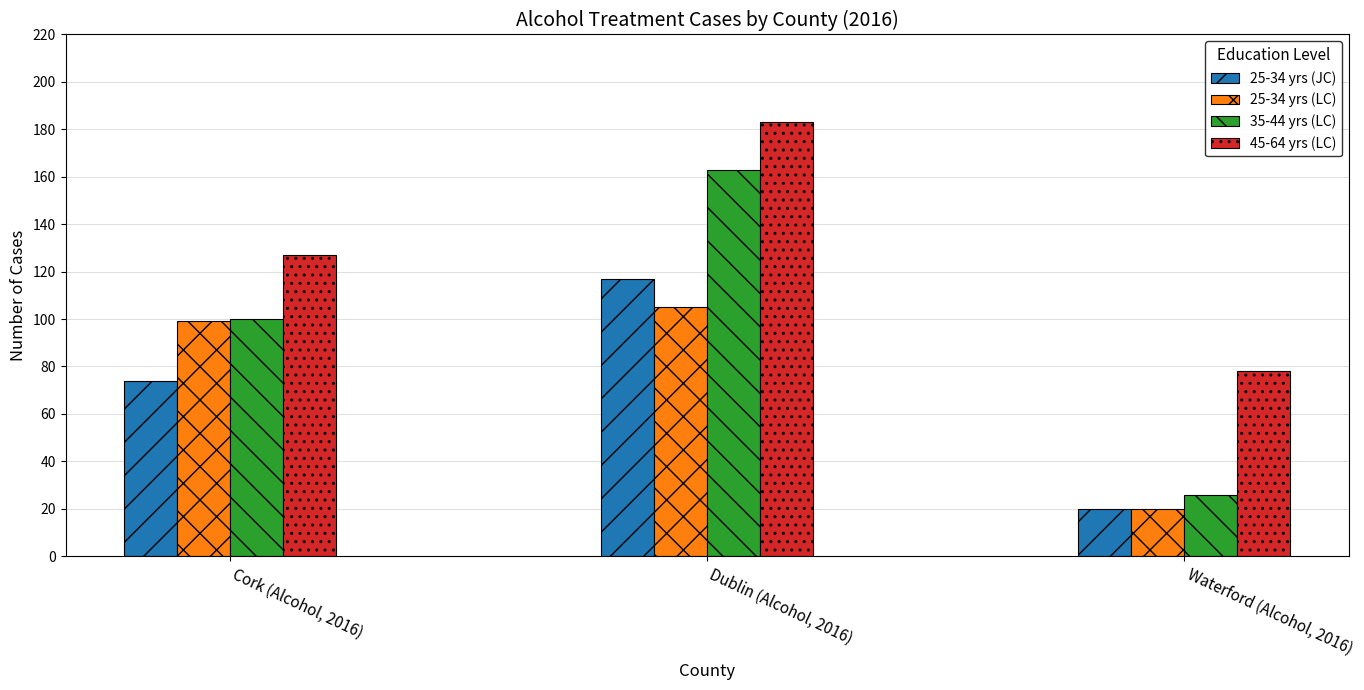

At which category does the chart reach its minimum across all series?

Waterford (Alcohol, 2016)